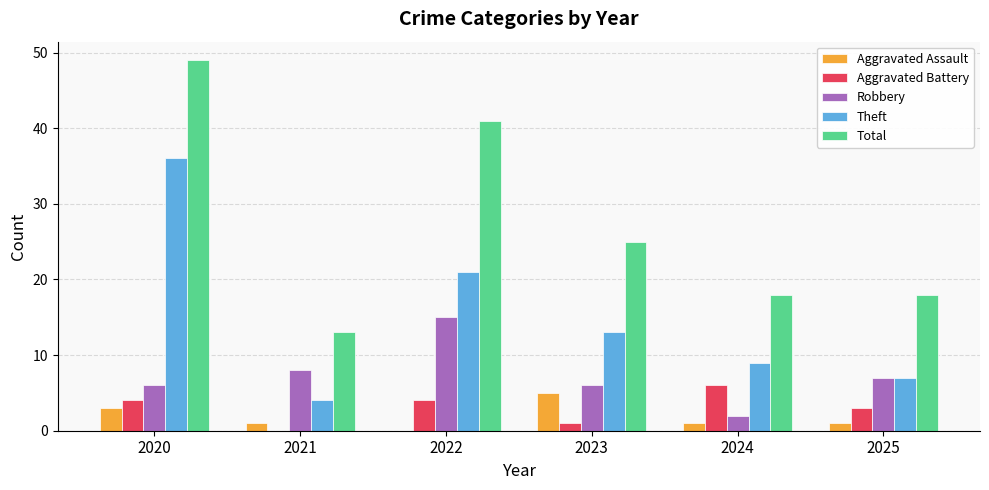

Which series has the largest range (max minus min)?

Total